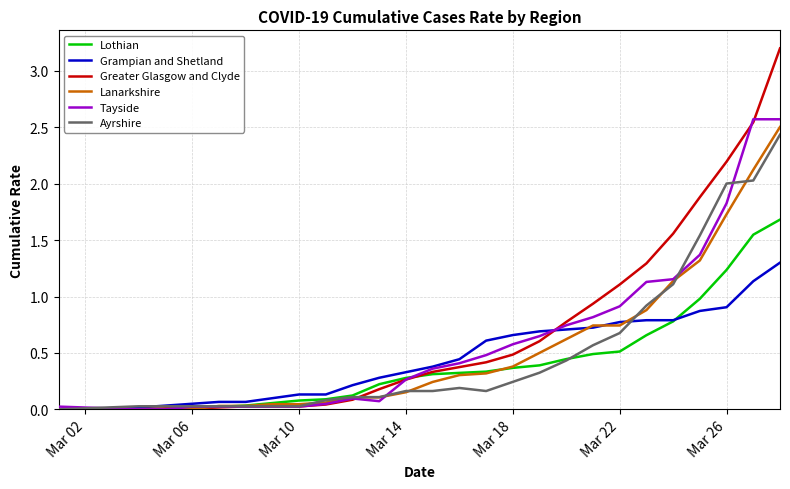

What is the maximum value shown in the chart?

3.2